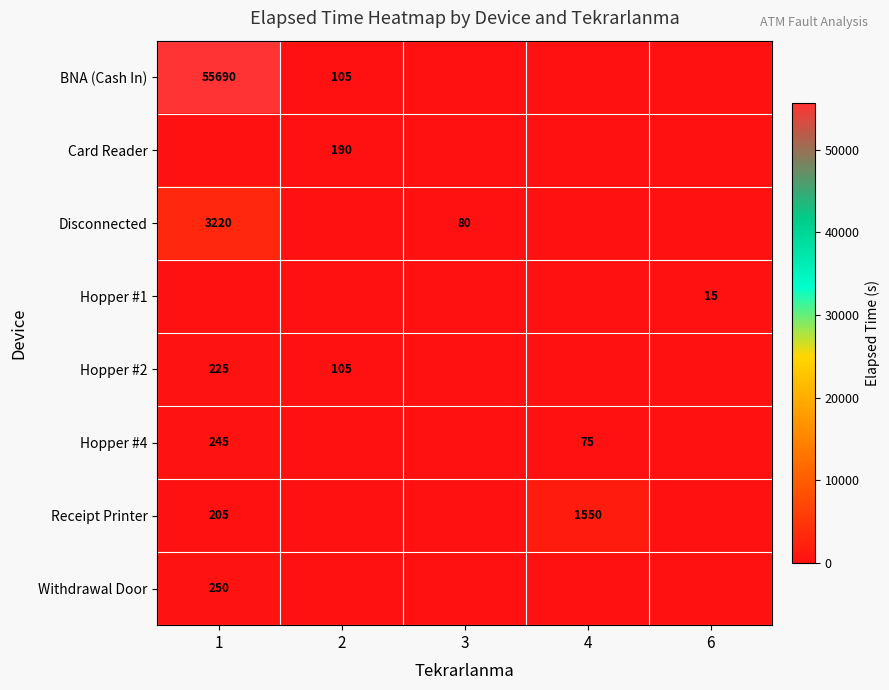

How many distinct data groups are displayed?

8